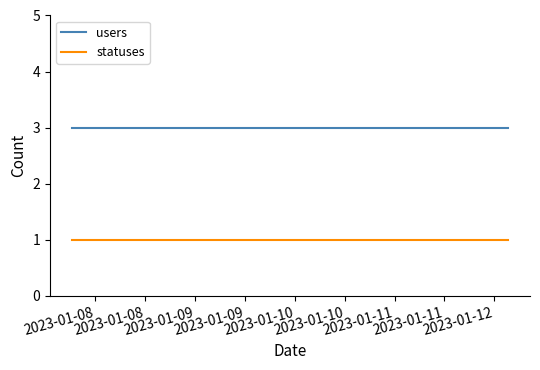

Rank the series by their maximum value, from lowest to highest.

statuses, users